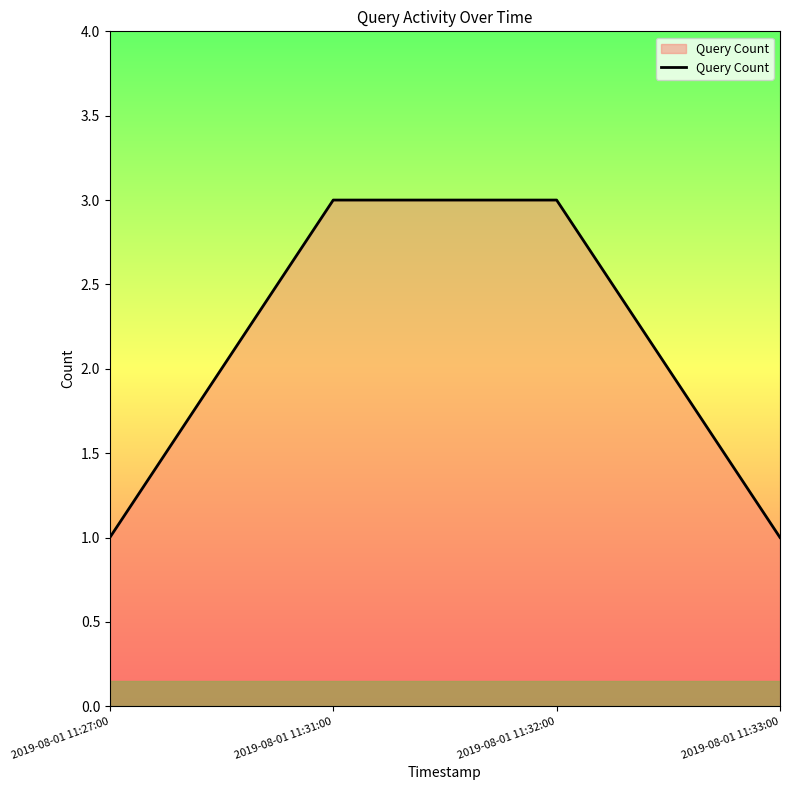

Approximately how many times larger is the value at 2019-08-01 11:27:00 compared to 2019-08-01 11:31:00?

0.3